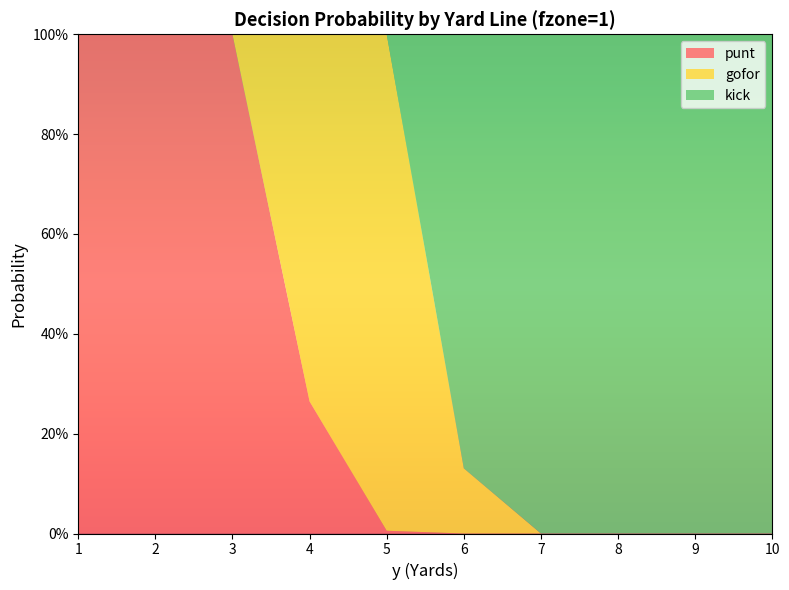

Reading left to right, what are all the values shown in this chart?

punt: 1.0	1.0	1.0	0.3	0.0	0.0	0.0	0.0	0.0	0.0
gofor: 0.0	0.0	0.0	0.7	1.0	0.1	0.0	0.0	0.0	0.0
kick: 0.0	0.0	0.0	0.0	0.0	0.9	1.0	1.0	1.0	1.0